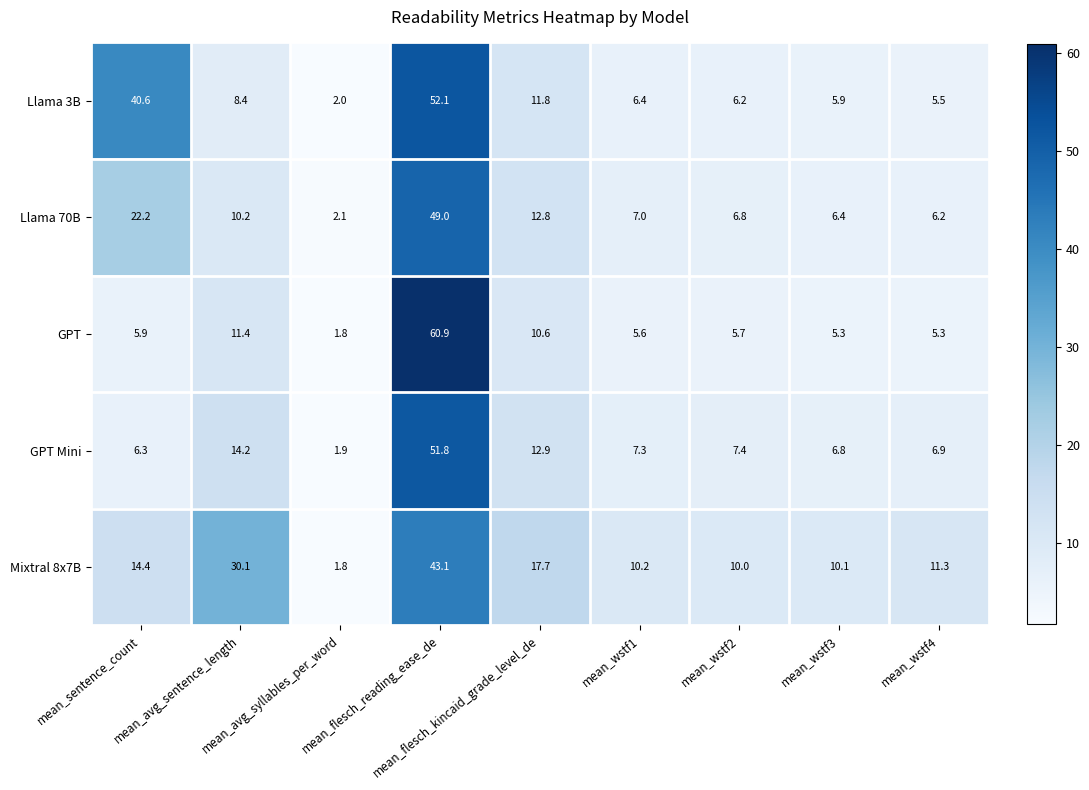

What is the greatest value displayed?

60.9